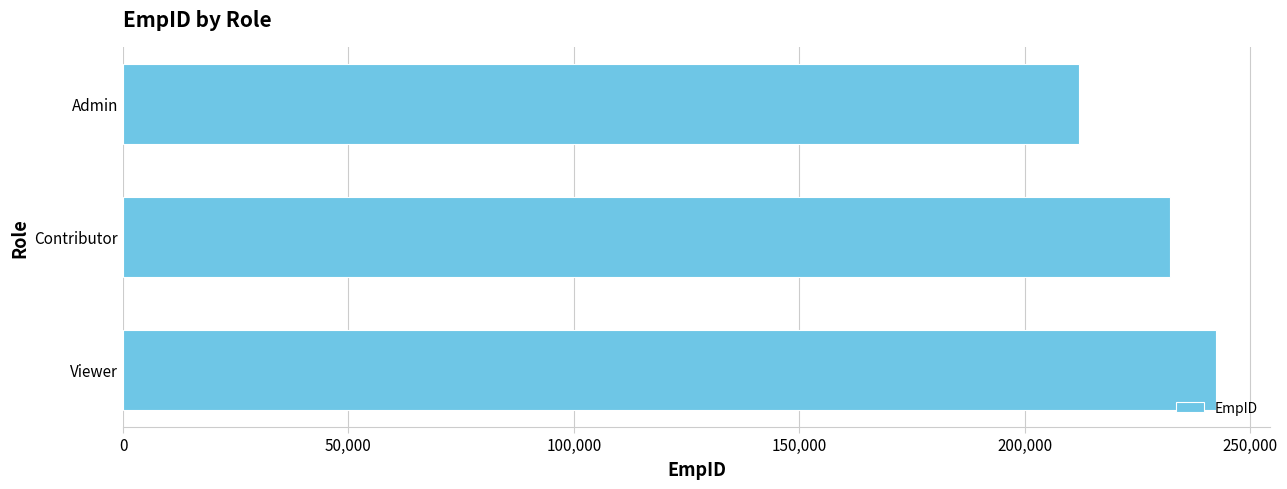

List the labels in order of value, largest first.

Viewer, Contributor, Admin